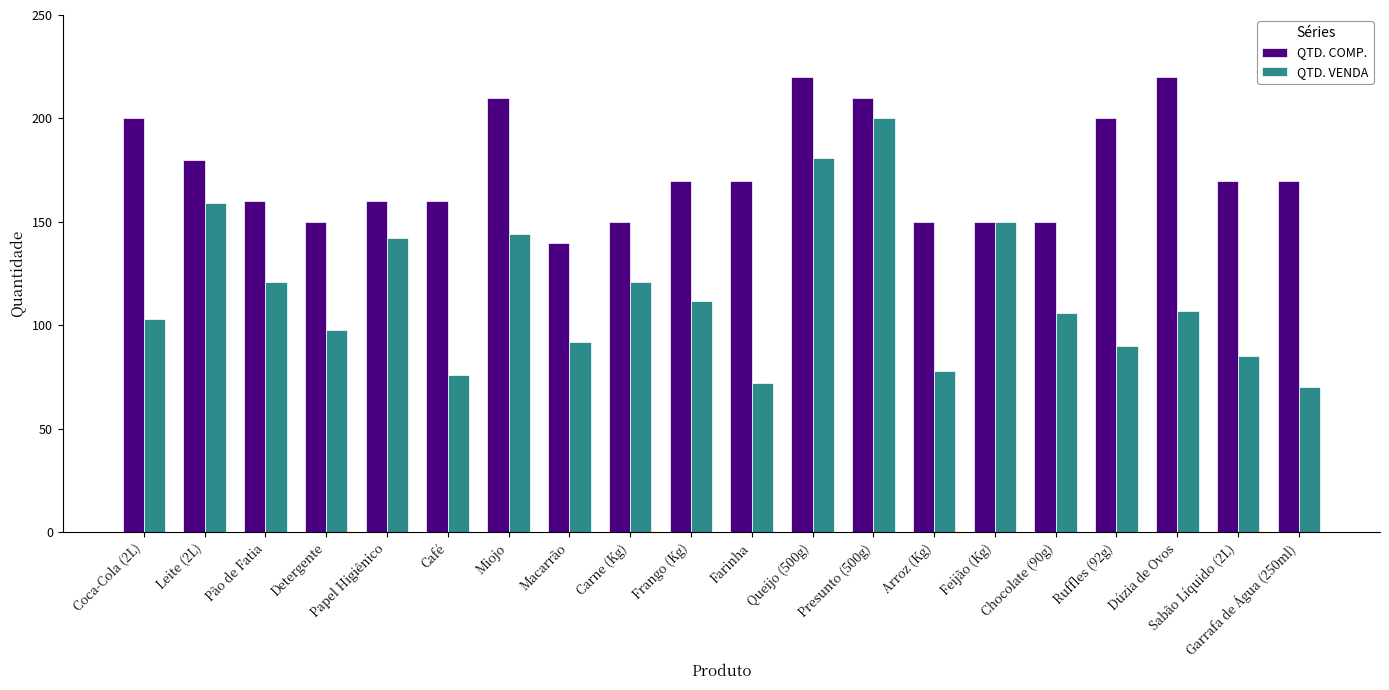

Reading left to right, transcribe all the data shown in this chart.

QTD. COMP.: Coca-Cola (2L)=200	Leite (2L)=180	Pão de Fatia=160	Detergente=150	Papel Higiênico=160	Café=160	Miojo=210	Macarrão=140	Carne (Kg)=150	Frango (Kg)=170	Farinha=170	Queijo (500g)=220	Presunto (500g)=210	Arroz (Kg)=150	Feijão (Kg)=150	Chocolate (90g)=150	Ruffles (92g)=200	Dúzia de Ovos=220	Sabão Líquido (2L)=170	Garrafa de Água (250ml)=170
QTD. VENDA: Coca-Cola (2L)=103	Leite (2L)=159	Pão de Fatia=121	Detergente=98	Papel Higiênico=142	Café=76	Miojo=144	Macarrão=92	Carne (Kg)=121	Frango (Kg)=112	Farinha=72	Queijo (500g)=181	Presunto (500g)=200	Arroz (Kg)=78	Feijão (Kg)=150	Chocolate (90g)=106	Ruffles (92g)=90	Dúzia de Ovos=107	Sabão Líquido (2L)=85	Garrafa de Água (250ml)=70